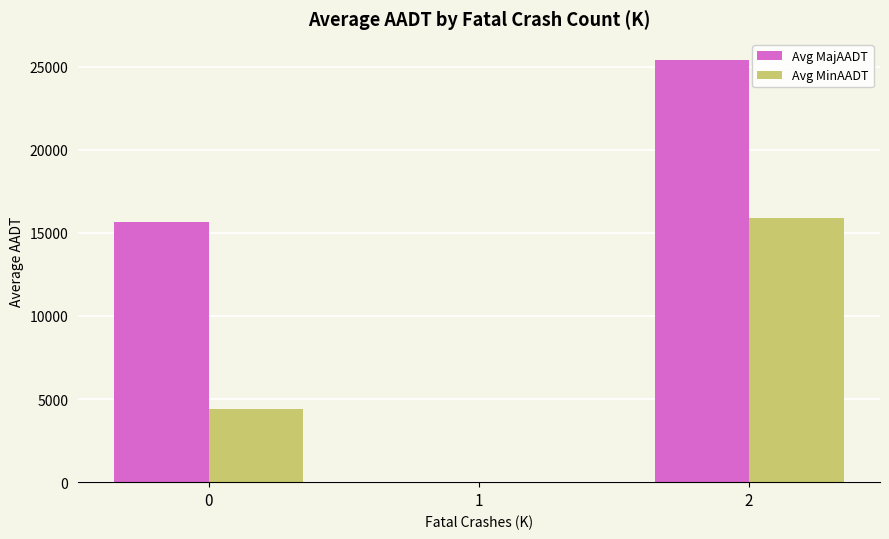

Which series has the largest range (max minus min)?

Avg MinAADT